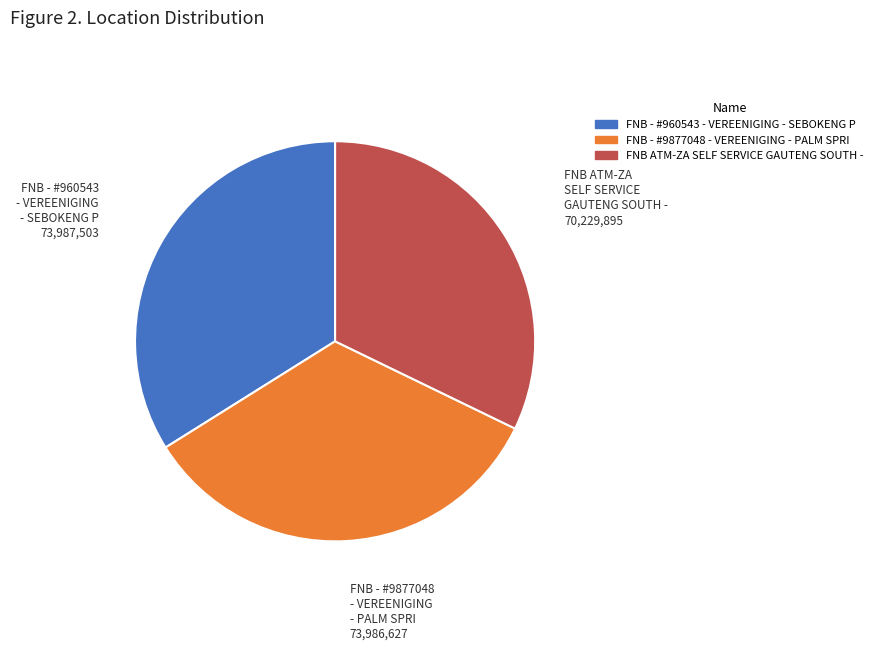

Which slice is the smallest?

FNB ATM-ZA SELF SERVICE GAUTENG SOUTH -